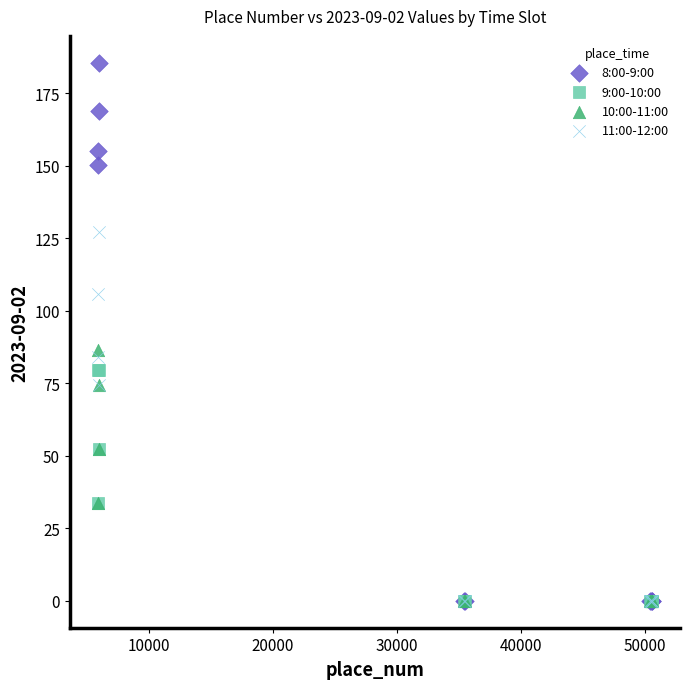

Which series has the largest Y range (max minus min)?

8:00-9:00